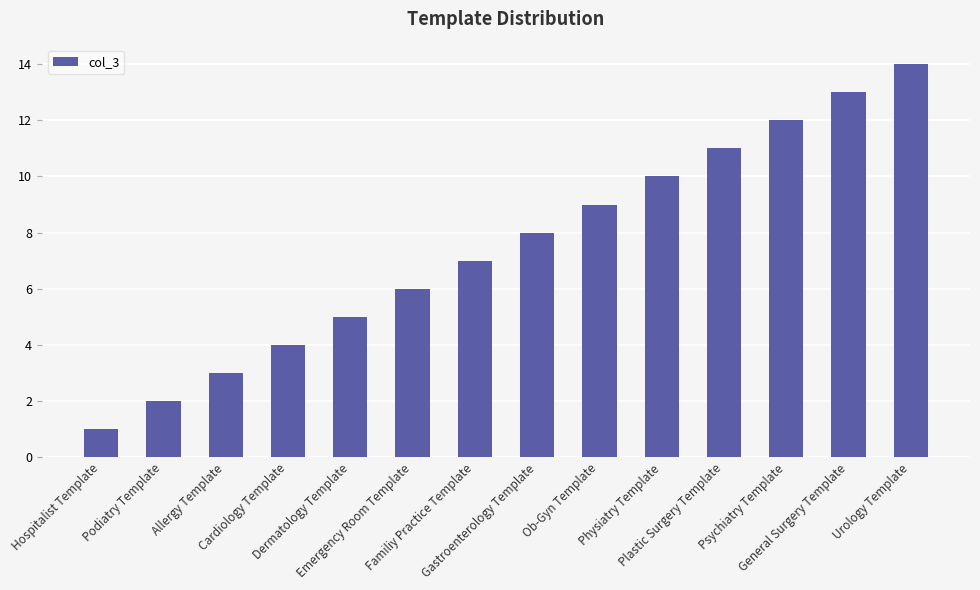

Reading right to left, what are all the values shown in this chart?

Urology Template=14	General Surgery Template=13	Psychiatry Template=12	Plastic Surgery Template=11	Physiatry Template=10	Ob-Gyn Template=9	Gastroenterology Template=8	Familiy Practice Template=7	Emergency Room Template=6	Dermatology Template=5	Cardiology Template=4	Allergy Template=3	Podiatry Template=2	Hospitalist Template=1